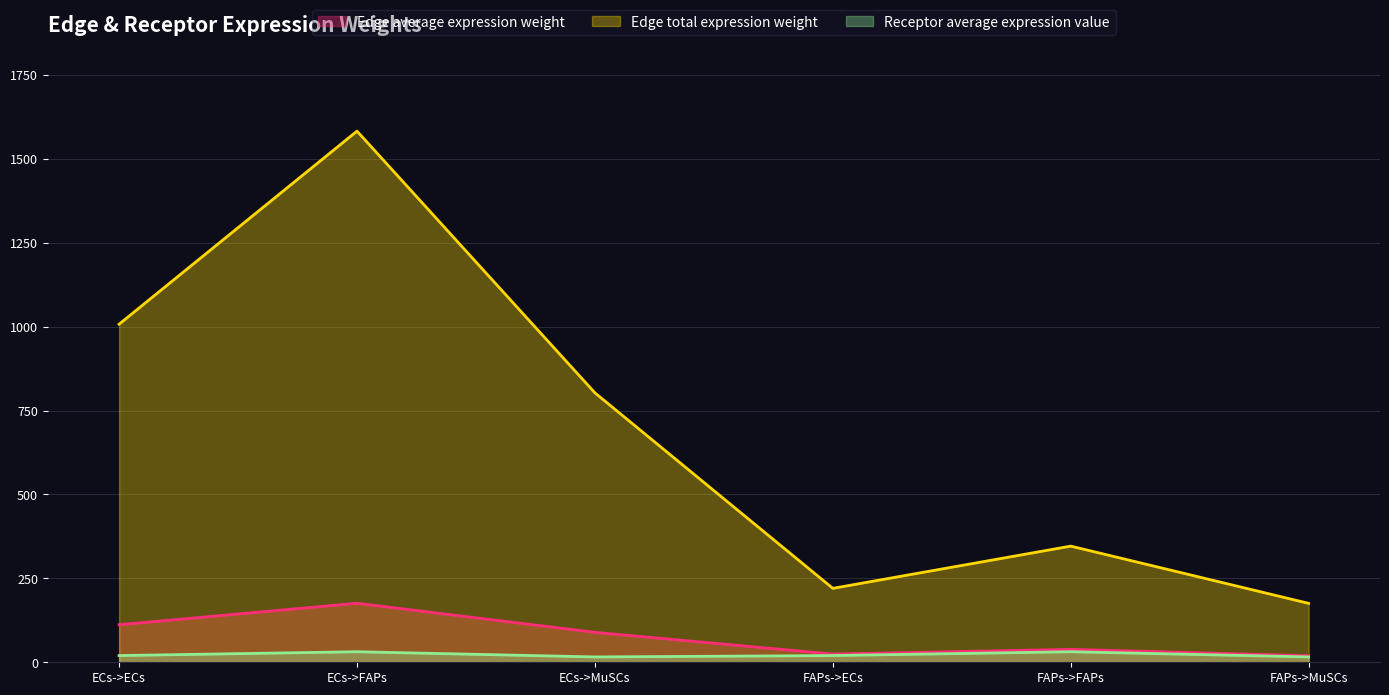

True or false: Edge total expression weight and Receptor average expression value cross at least once.

False